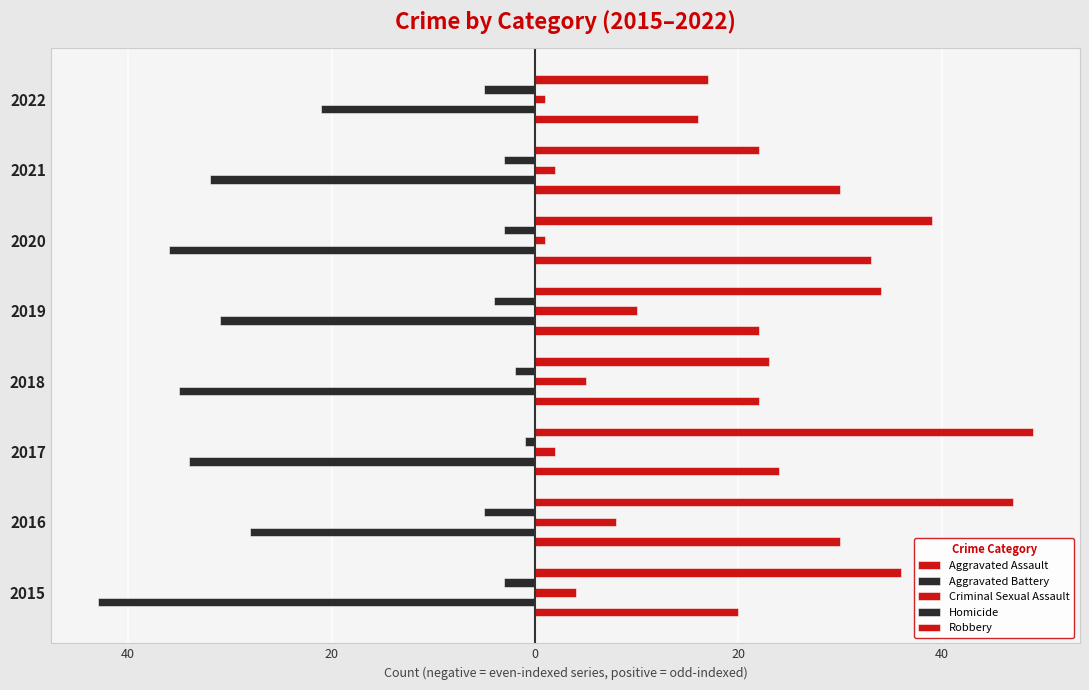

Rank the series by their maximum value, from lowest to highest.

Aggravated Battery, Homicide, Criminal Sexual Assault, Aggravated Assault, Robbery